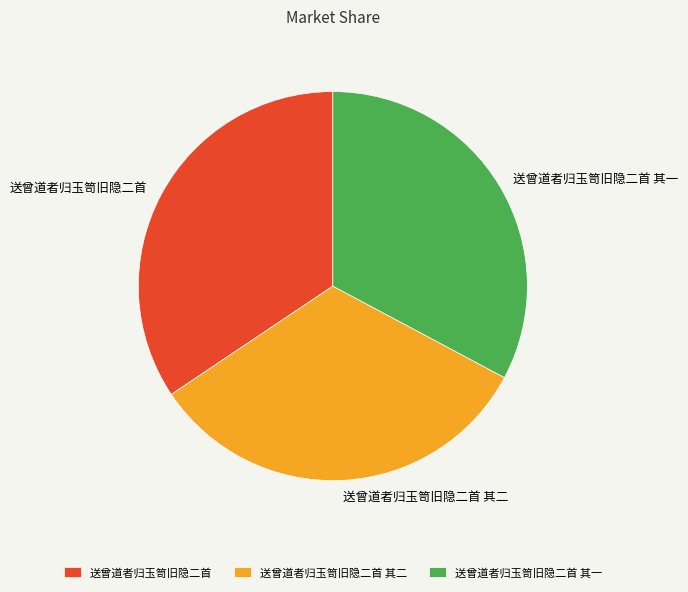

Combined, do 送曾道者归玉笥旧隐二首 其二 and 送曾道者归玉笥旧隐二首 account for over 50%?

Yes